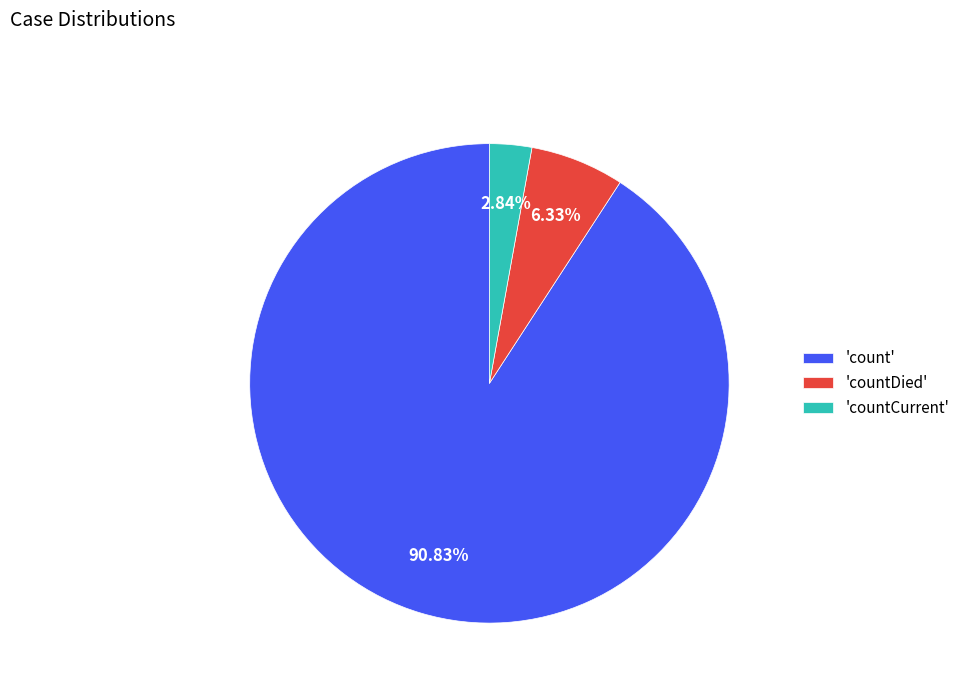

Approximately how many times larger is the value at 'count' compared to 'countCurrent'?

32.0